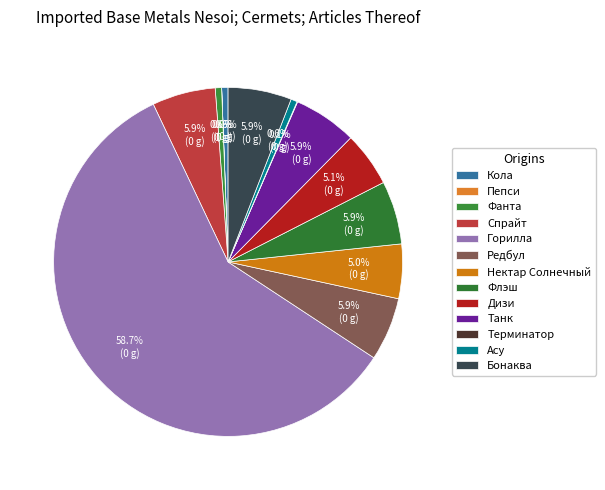

Which category has the biggest portion of the pie?

Горилла